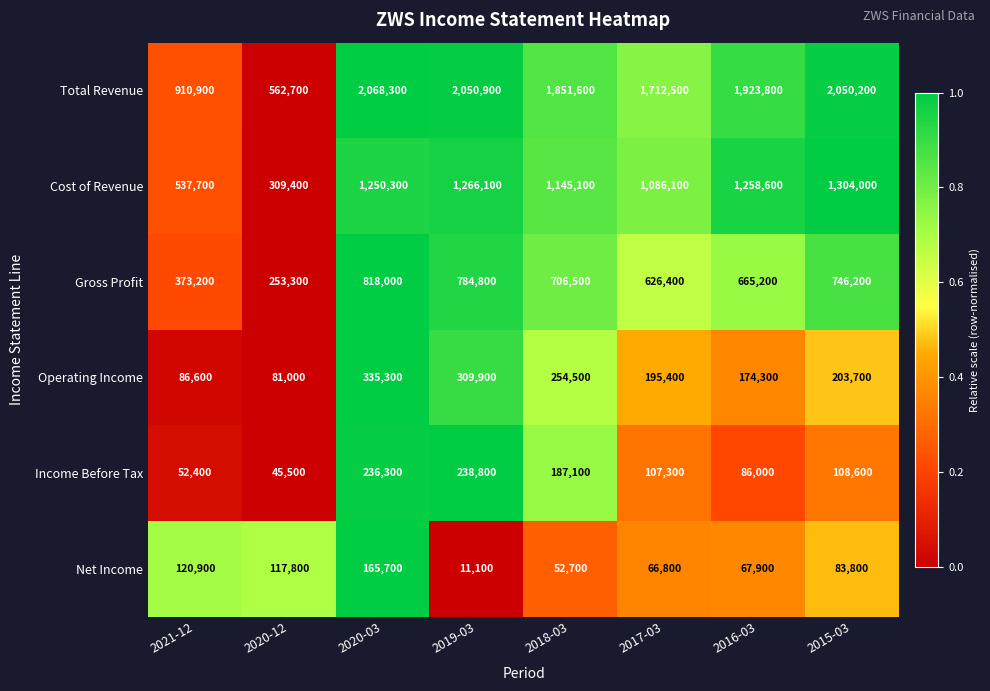

What is the total value across all series at 2021-12?

2081700